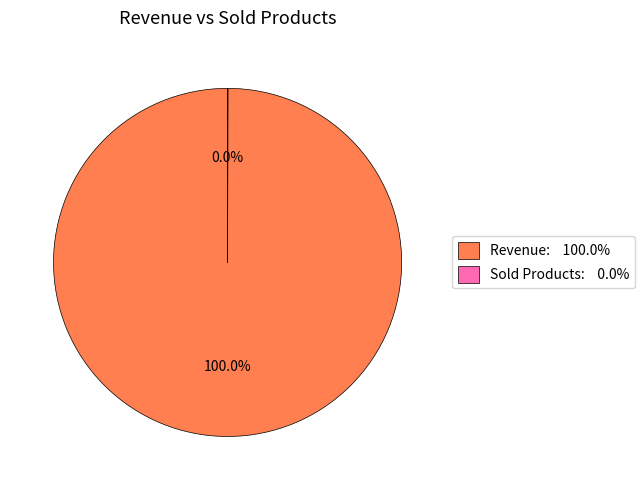

Is it true that Revenue is 90% of the pie?

False